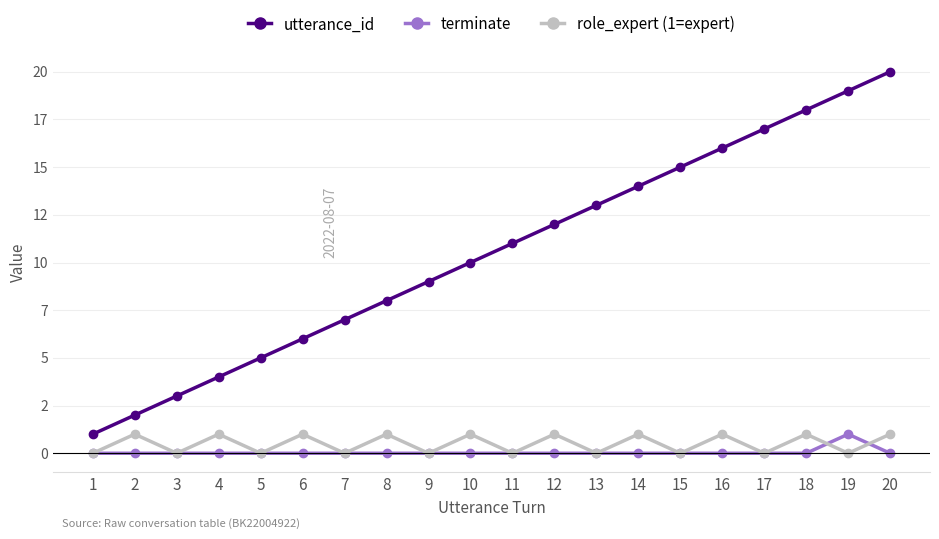

What is the difference between the utterance_id values at 8 and 9?

1